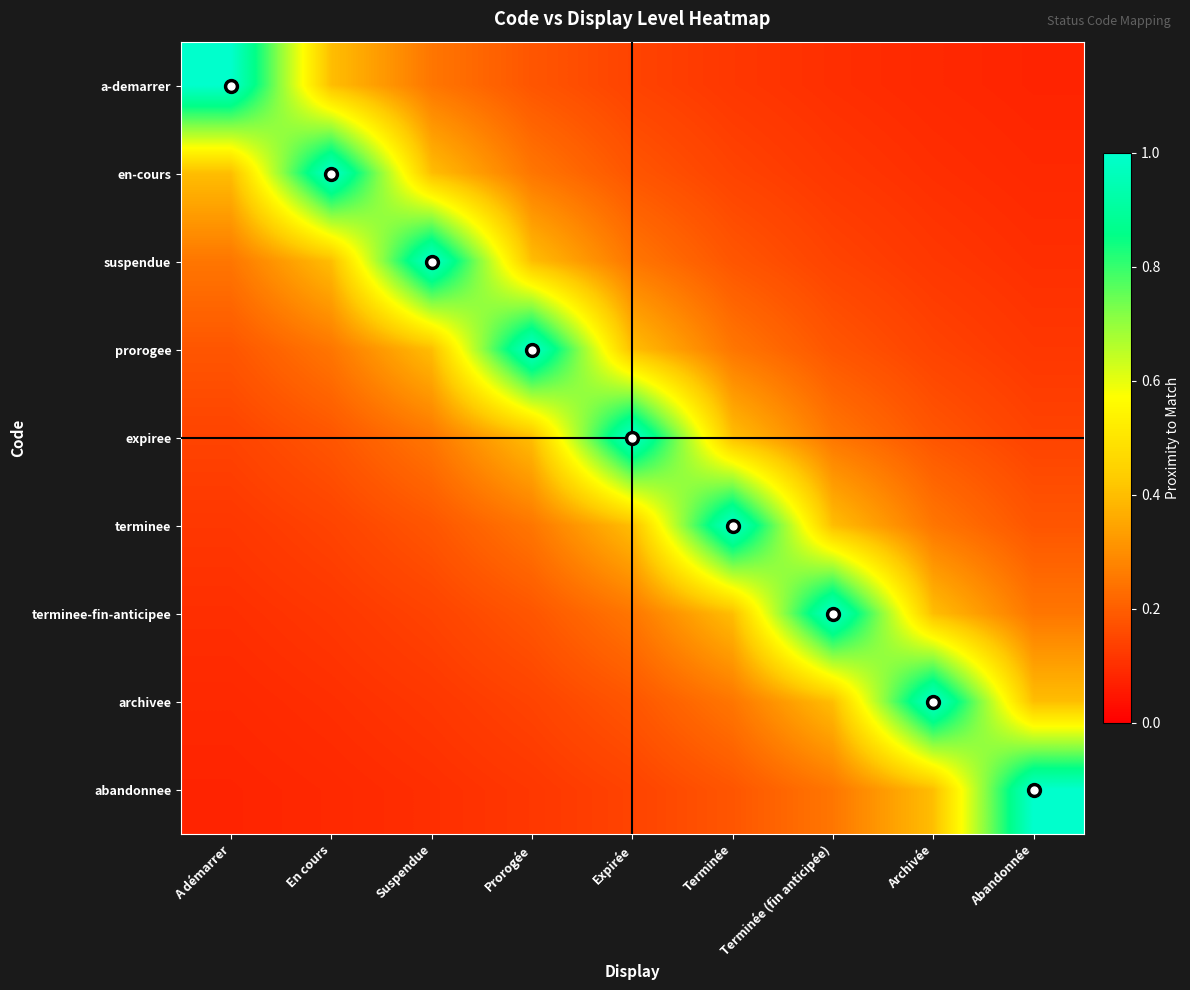

Reading right to left, list all the values displayed in this chart.

a-demarrer: Abandonnée=0.1	Archivée=0.1	Terminée (fin anticipée)=0.1	Terminée=0.1	Expirée=0.1	Prorogée=0.2	Suspendue=0.2	En cours=0.4	A démarrer=1.0
en-cours: Abandonnée=0.1	Archivée=0.1	Terminée (fin anticipée)=0.1	Terminée=0.1	Expirée=0.2	Prorogée=0.2	Suspendue=0.4	En cours=1.0	A démarrer=0.4
suspendue: Abandonnée=0.1	Archivée=0.1	Terminée (fin anticipée)=0.1	Terminée=0.2	Expirée=0.2	Prorogée=0.4	Suspendue=1.0	En cours=0.4	A démarrer=0.2
prorogee: Abandonnée=0.1	Archivée=0.1	Terminée (fin anticipée)=0.2	Terminée=0.2	Expirée=0.4	Prorogée=1.0	Suspendue=0.4	En cours=0.2	A démarrer=0.2
expiree: Abandonnée=0.1	Archivée=0.2	Terminée (fin anticipée)=0.2	Terminée=0.4	Expirée=1.0	Prorogée=0.4	Suspendue=0.2	En cours=0.2	A démarrer=0.1
terminee: Abandonnée=0.2	Archivée=0.2	Terminée (fin anticipée)=0.4	Terminée=1.0	Expirée=0.4	Prorogée=0.2	Suspendue=0.2	En cours=0.1	A démarrer=0.1
terminee-fin-anticipee: Abandonnée=0.2	Archivée=0.4	Terminée (fin anticipée)=1.0	Terminée=0.4	Expirée=0.2	Prorogée=0.2	Suspendue=0.1	En cours=0.1	A démarrer=0.1
archivee: Abandonnée=0.4	Archivée=1.0	Terminée (fin anticipée)=0.4	Terminée=0.2	Expirée=0.2	Prorogée=0.1	Suspendue=0.1	En cours=0.1	A démarrer=0.1
abandonnee: Abandonnée=1.0	Archivée=0.4	Terminée (fin anticipée)=0.2	Terminée=0.2	Expirée=0.1	Prorogée=0.1	Suspendue=0.1	En cours=0.1	A démarrer=0.1